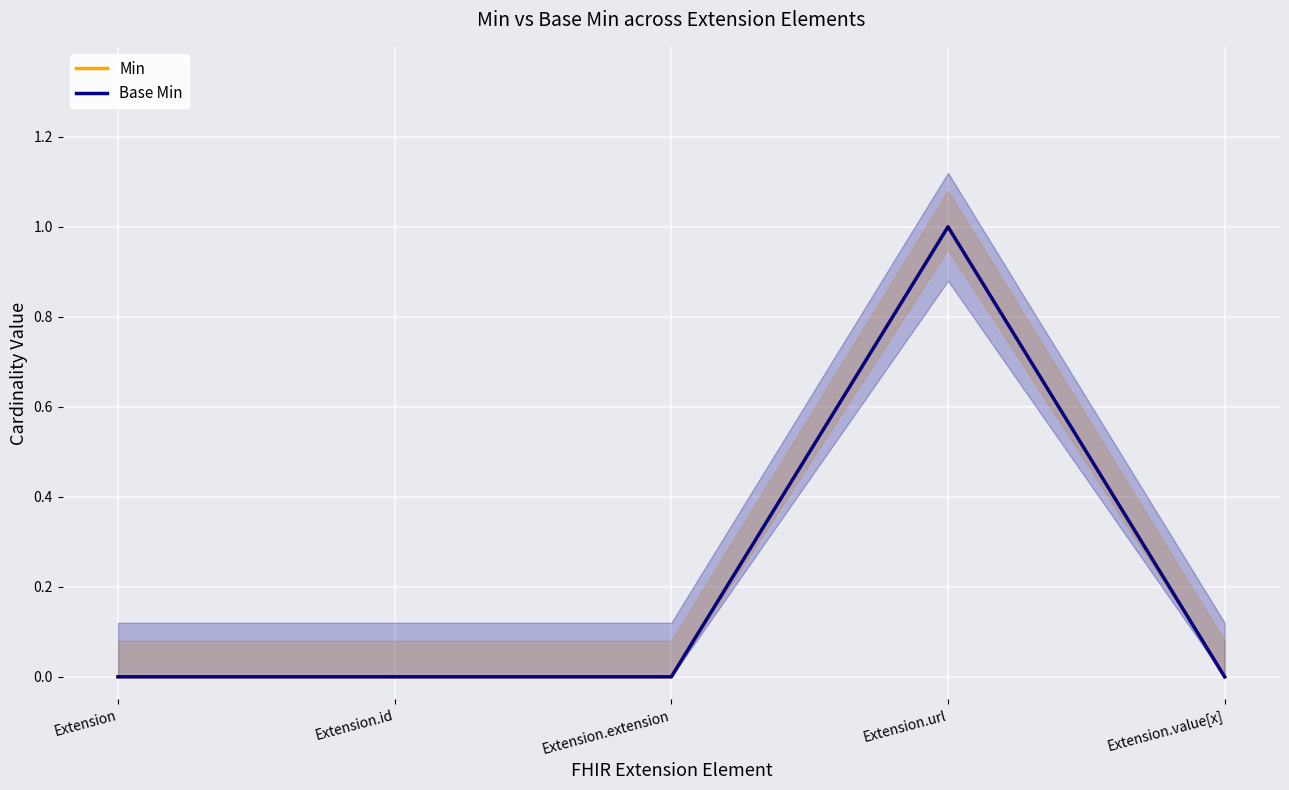

True or false: Base Min has a value of 1 at Extension.extension.

False